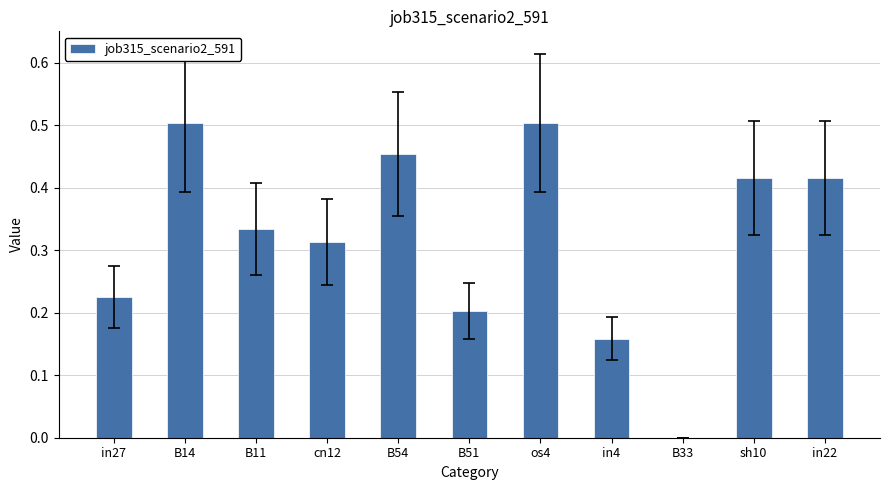

Is it true that the value at in27 is 0.2?

True